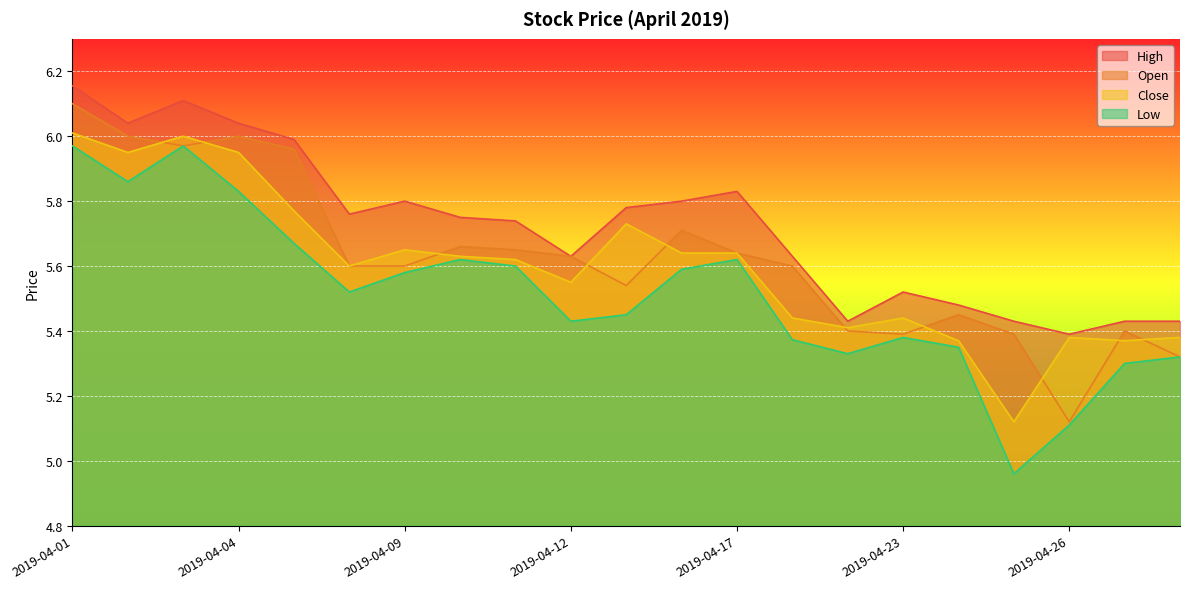

What is the average value of the Close series?

5.6